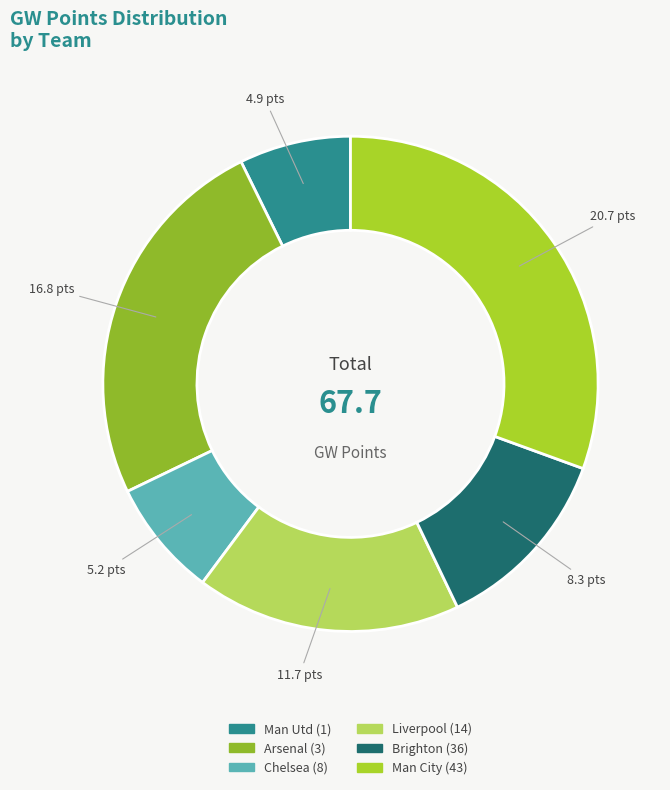

Which category has the biggest portion of the pie?

Man City (43)